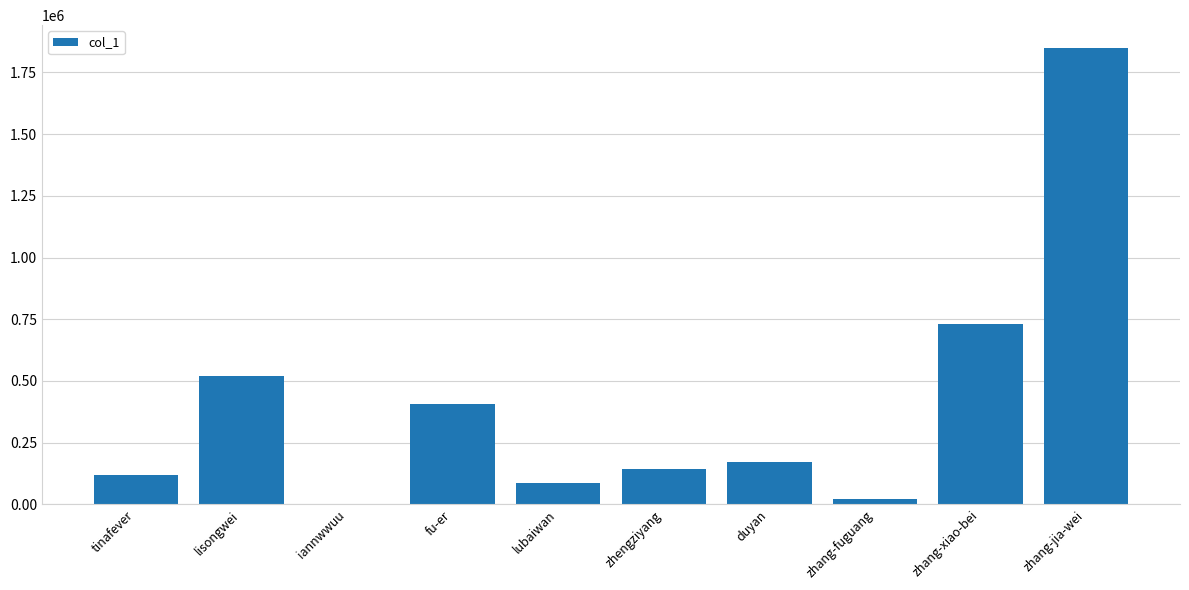

At which label does the data first exceed 172874?

lisongwei